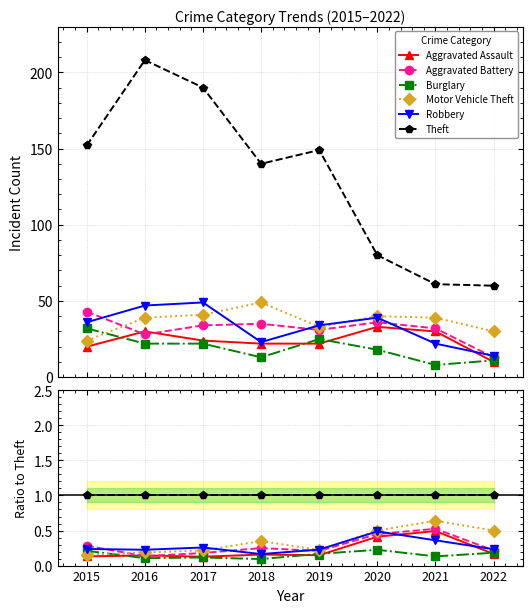

What is the sum of the Motor Vehicle Theft values at 2019 and 2015?

0.4